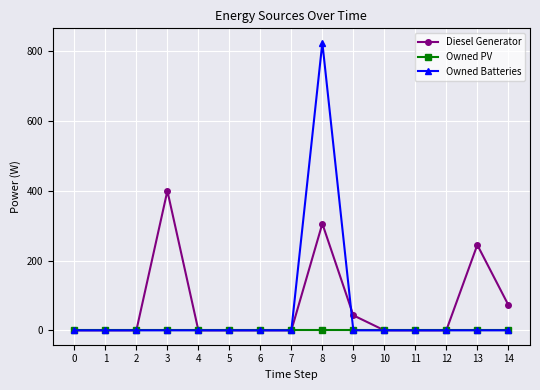

After their last crossing, which series has the higher values: Owned Batteries or Diesel Generator?

Diesel Generator